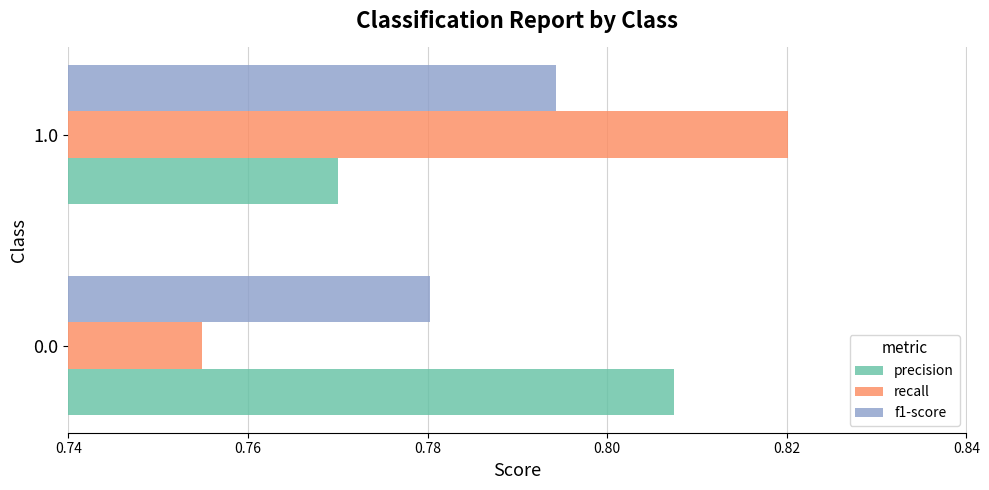

What is the sum of the f1-score values at 0.0 and 1.0?

1.6